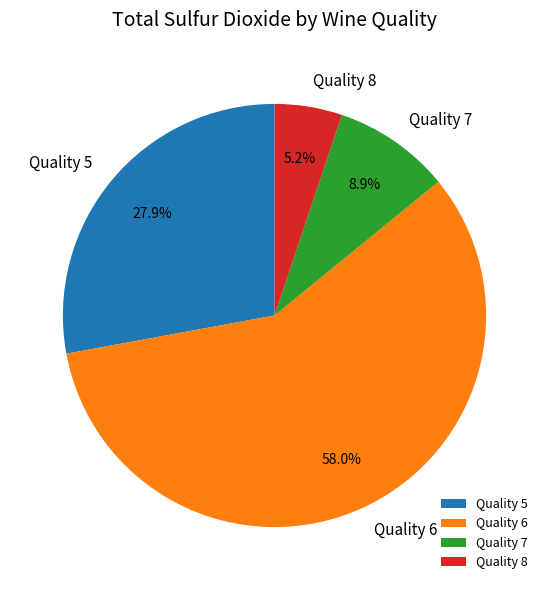

Which category has the biggest portion of the pie?

Quality 6